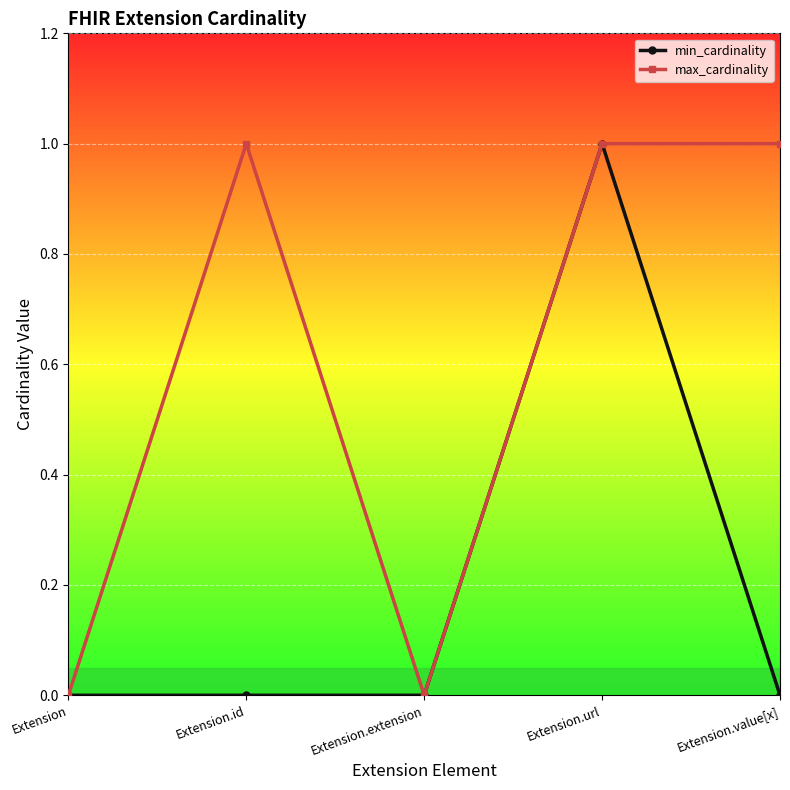

True or false: min_cardinality has more than 0 points higher than both neighbors.

True